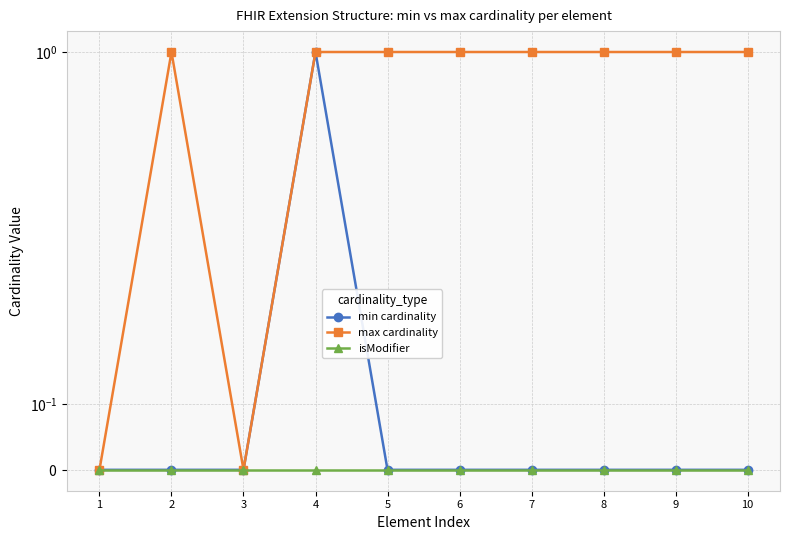

True or false: min cardinality has more than 2 points higher than both neighbors.

False